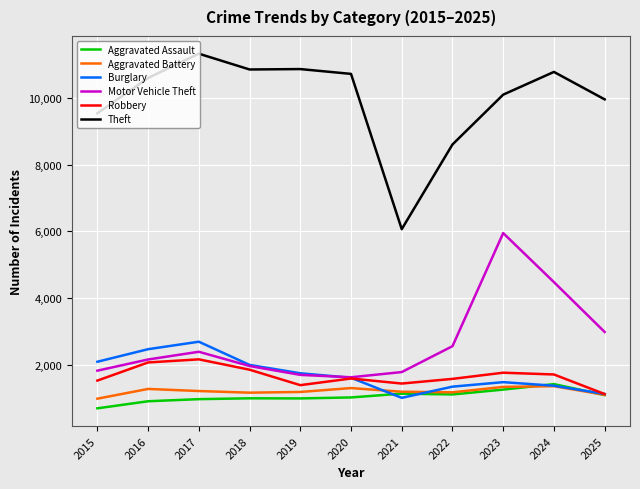

At 2017, list the series in order from smallest to largest.

Aggravated Assault, Aggravated Battery, Robbery, Motor Vehicle Theft, Burglary, Theft